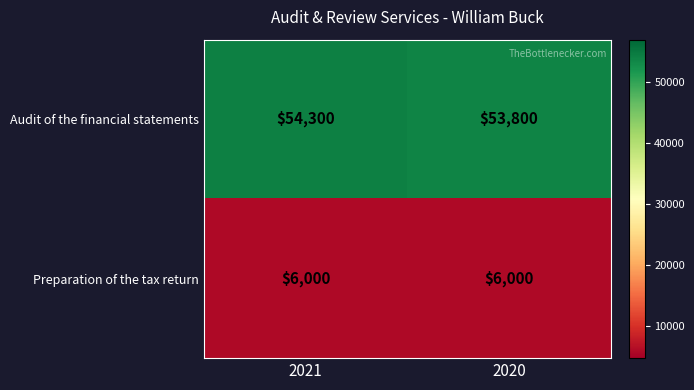

At how many categories does at least one series exceed 43604?

2